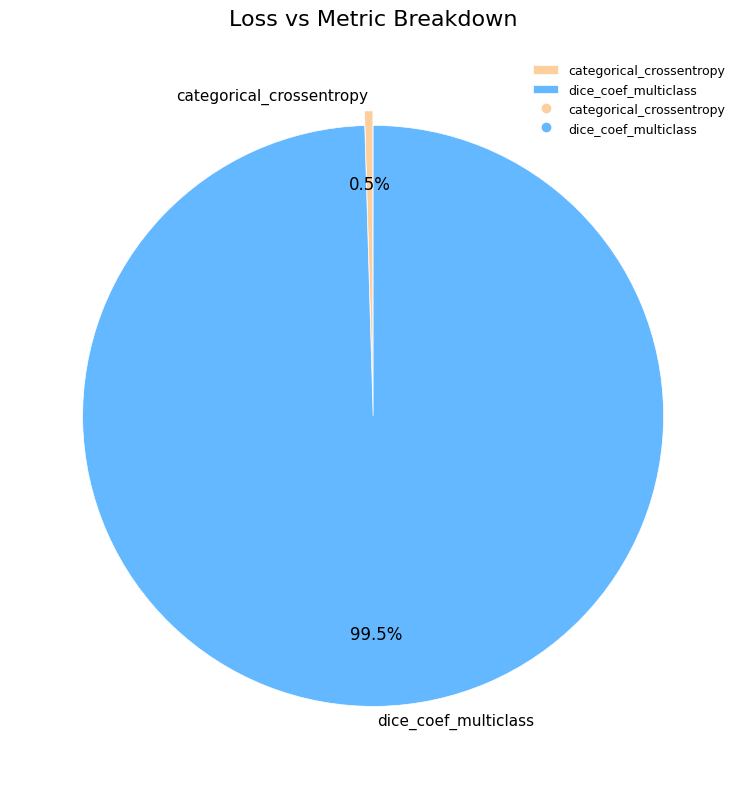

To the nearest percent, what is the difference between the dice_coef_multiclass and categorical_crossentropy slice percentages?

99%